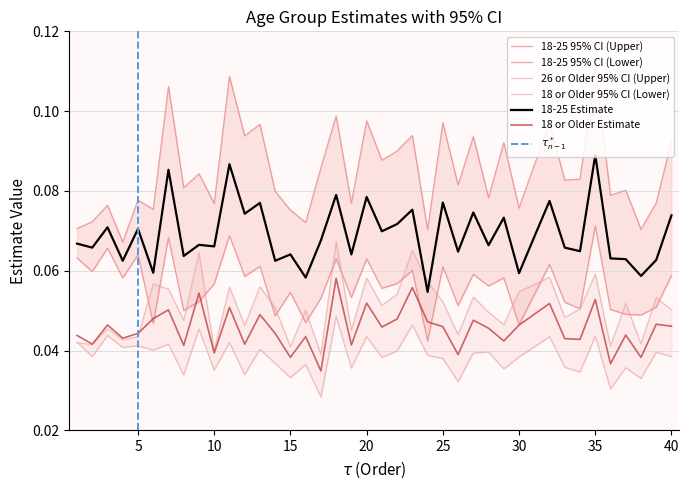

What is the value of the 18-25 Estimate point at the 27th from the left?

0.1